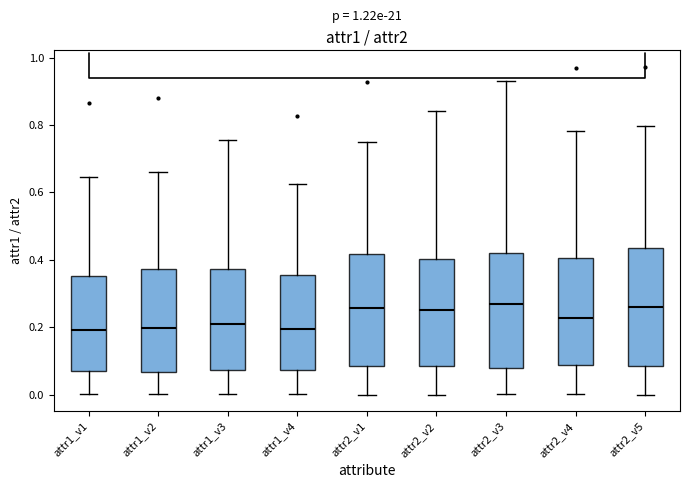

Where does the upper whisker of the box for attr2_v4 end on the y-axis? The values are not printed on the chart, so give them approximately, as read against the axis.

0.78